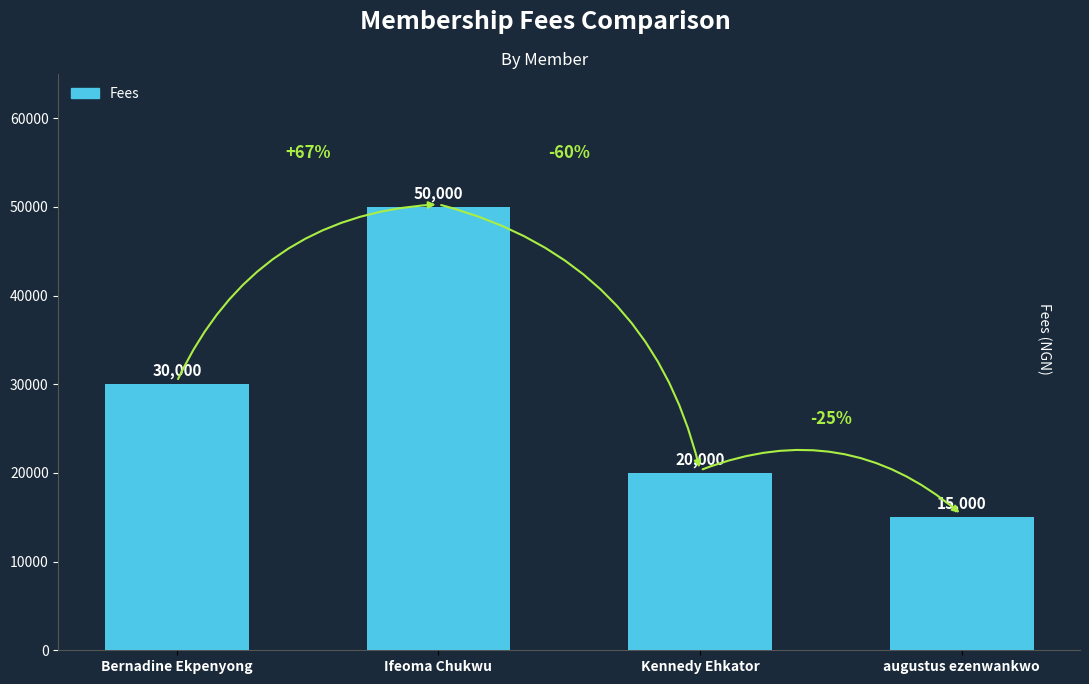

At which label is the value closest to 32500?

Bernadine Ekpenyong